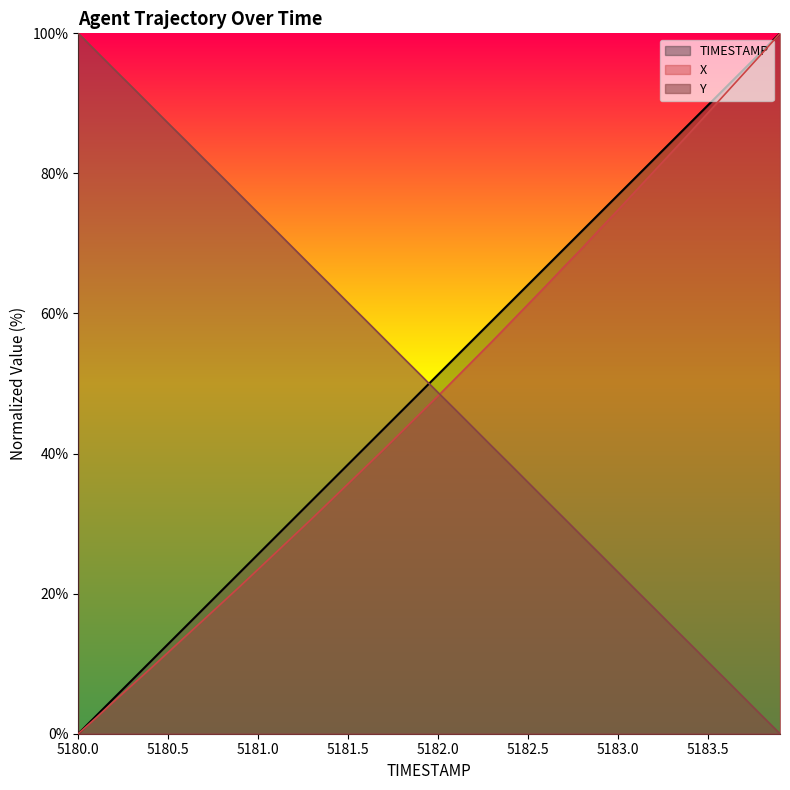

What is the label of the 15th point from the left?

5181.4